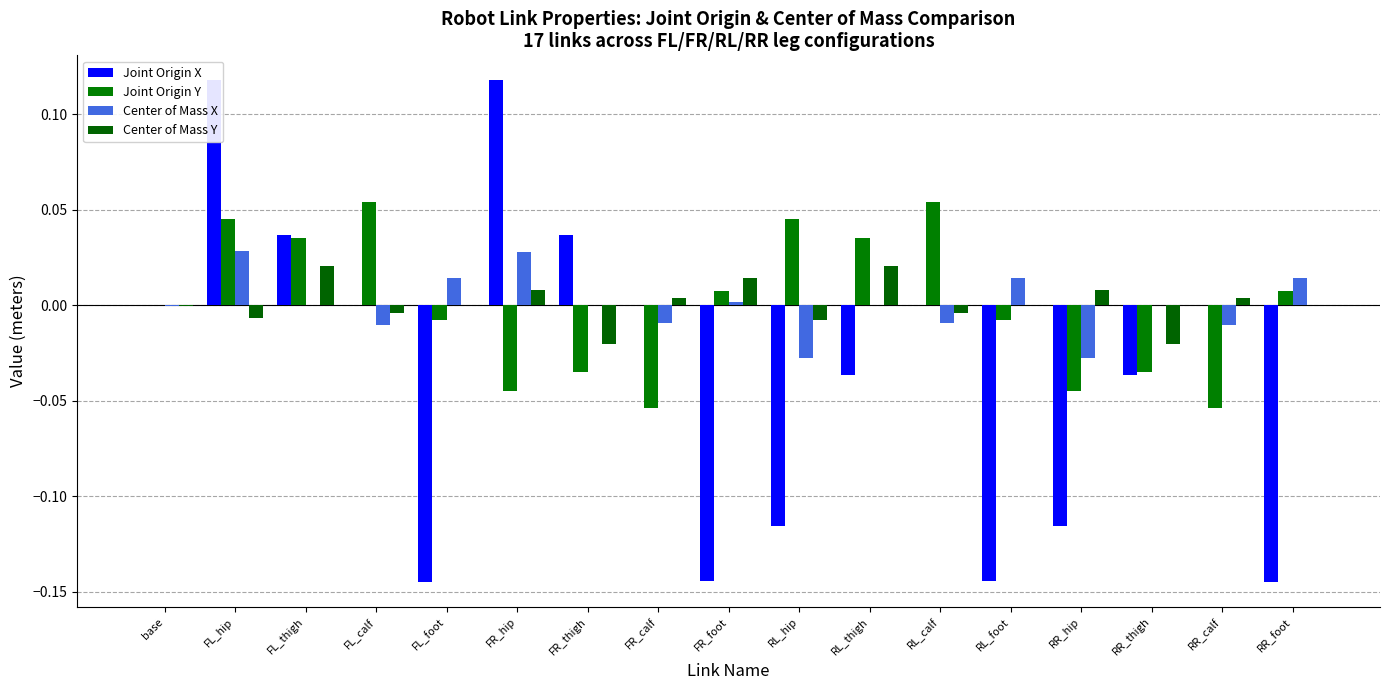

What is the label of the 14th bar from the left?

RR_hip